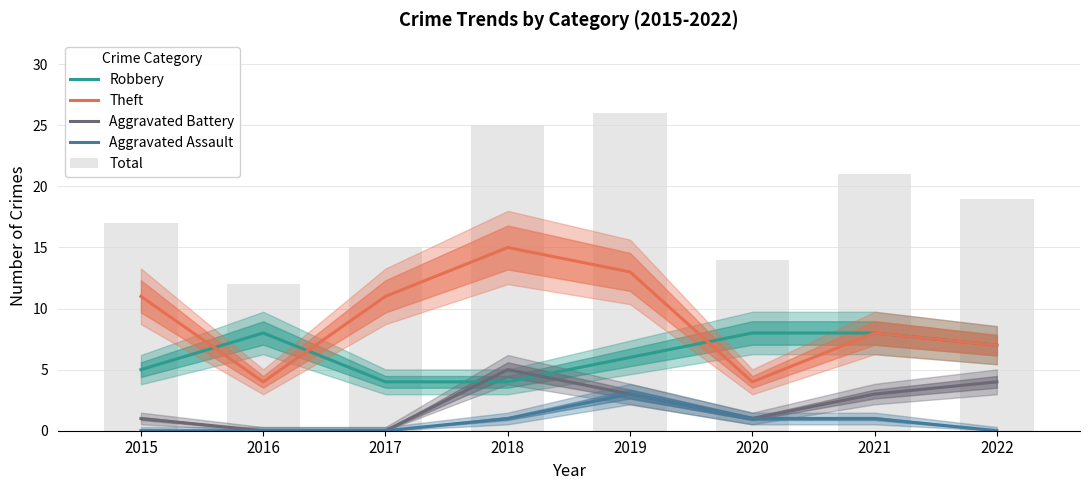

What is the sum of all Aggravated Battery values?

17